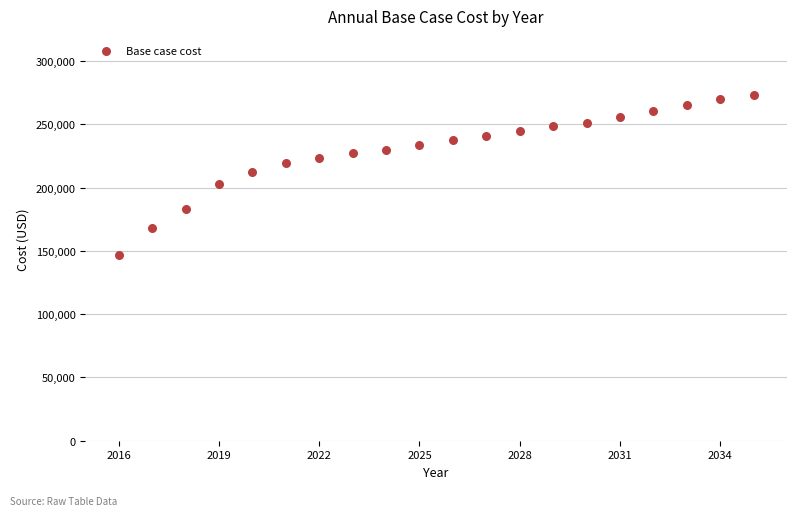

What is the range of Y values (max minus min)?

126846.3